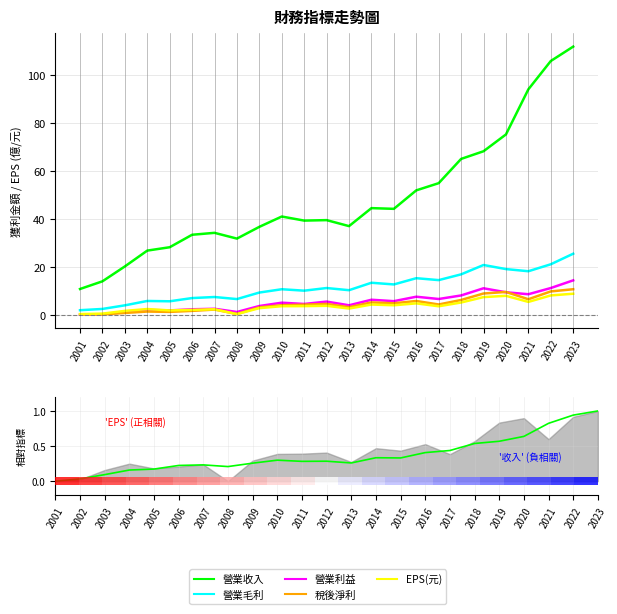

True or false: 稅後淨利 and 營業毛利 cross at least once.

False